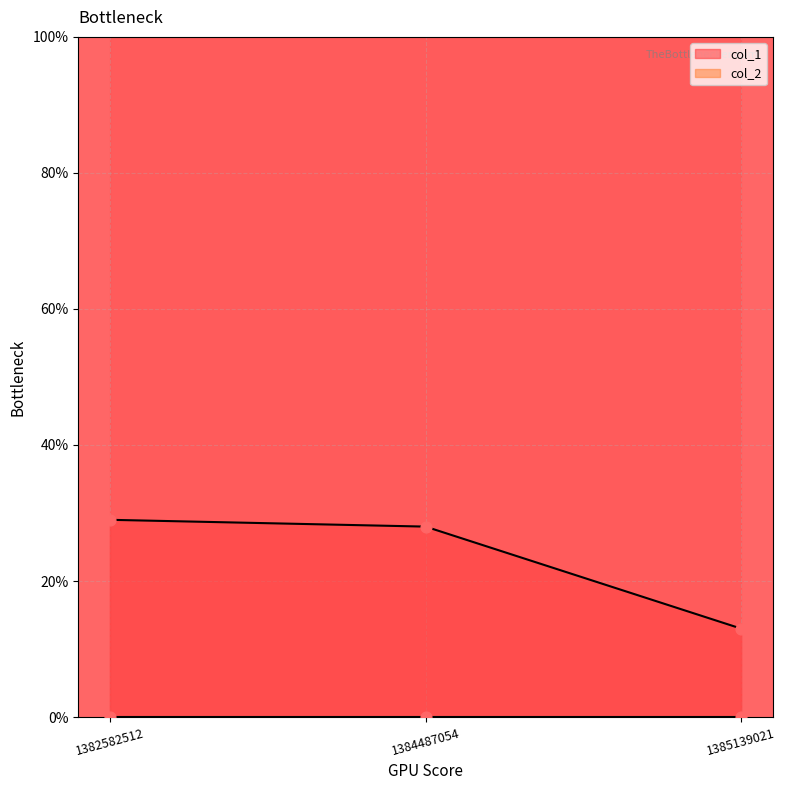

Which has a higher value, 1384487054 or 1385139021?

1384487054